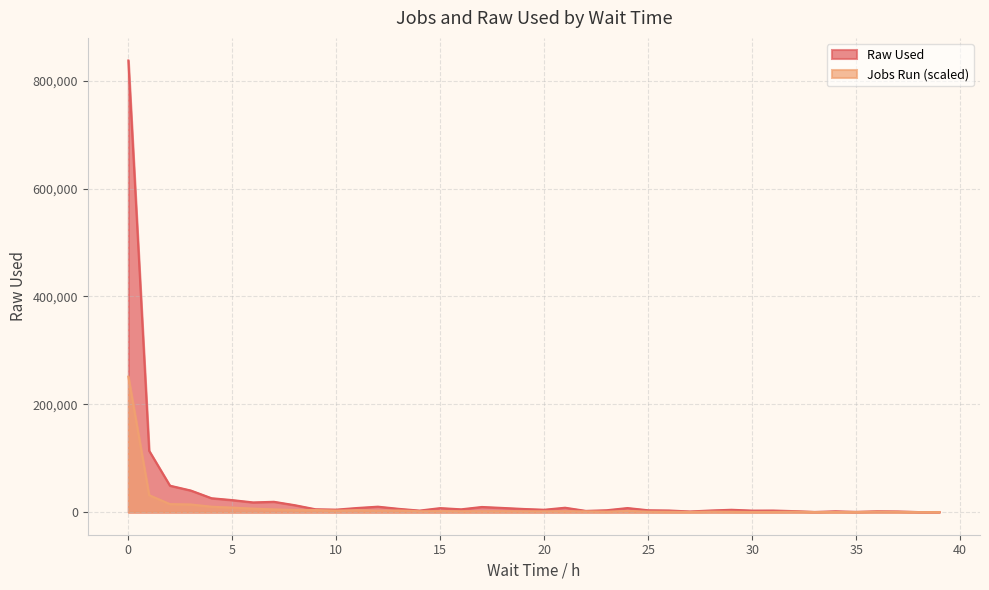

How many categories are shown in the chart?

40